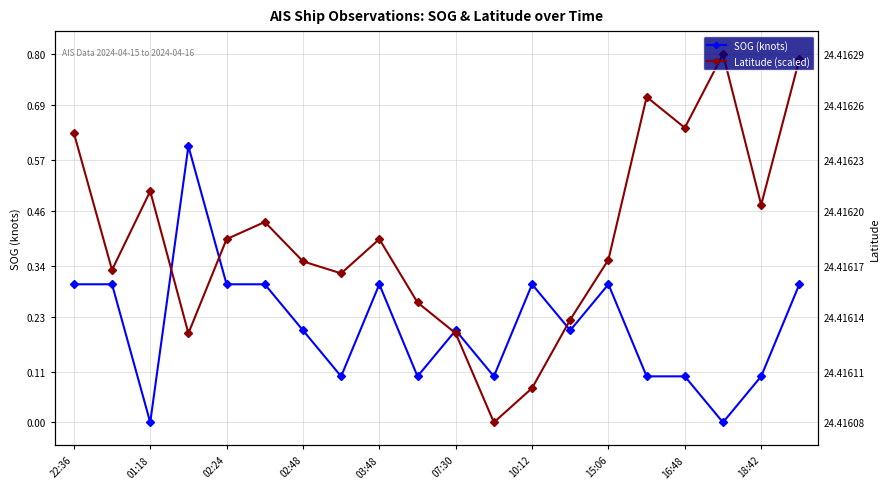

How many intersections are there between SOG (knots) and Latitude (scaled)?

4